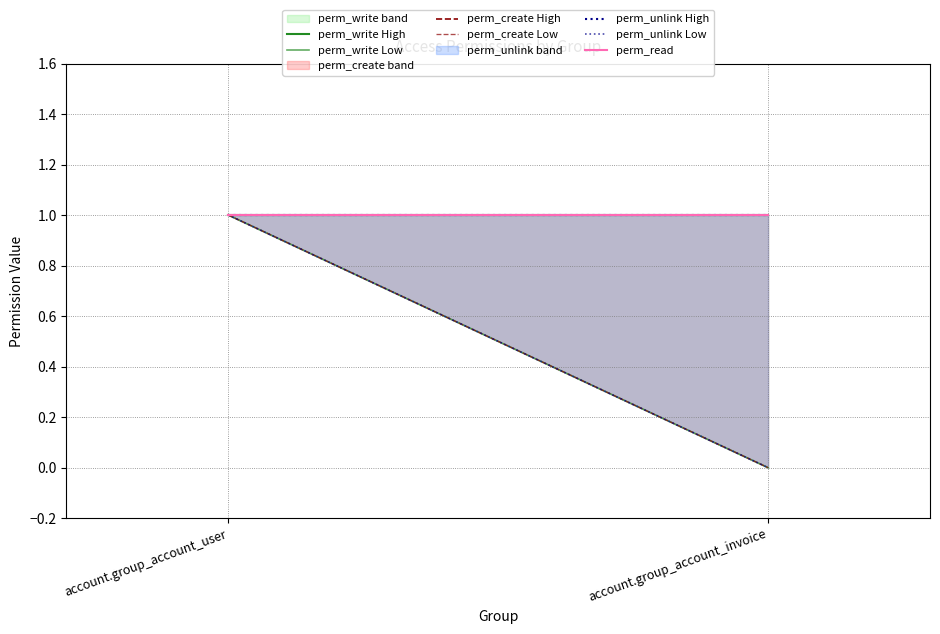

At which label does perm_write reach its peak?

account.group_account_user